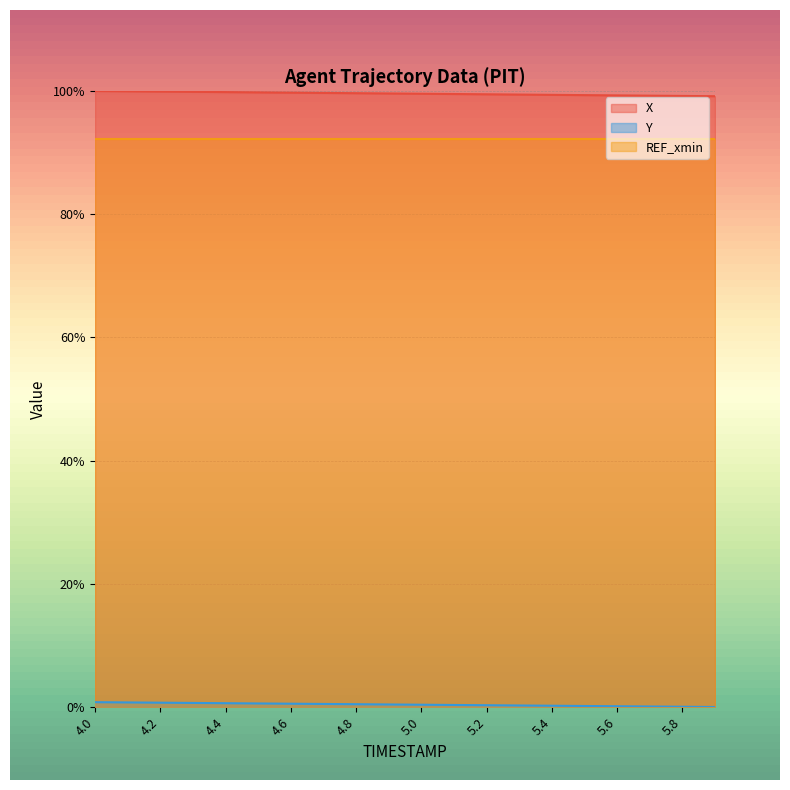

How many values in the Y series exceed 0?

19